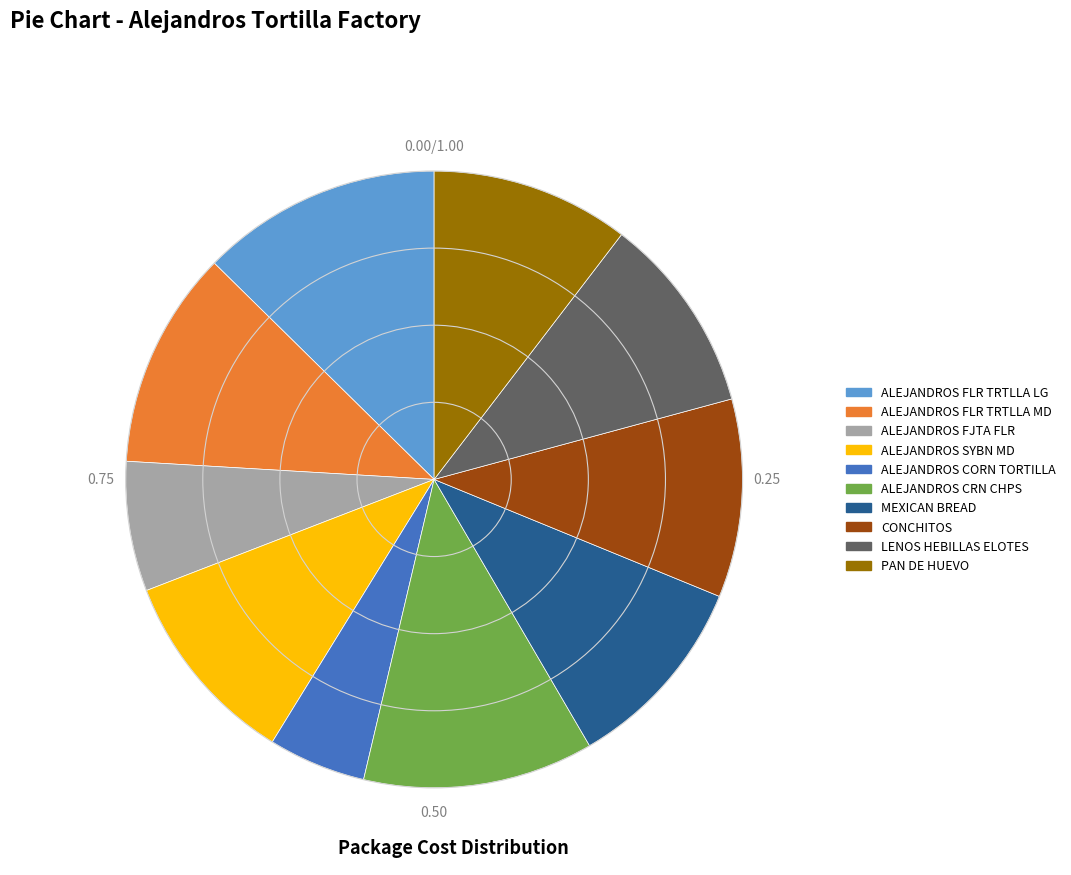

The CONCHITOS slice represents 21% of the pie. True or false?

False